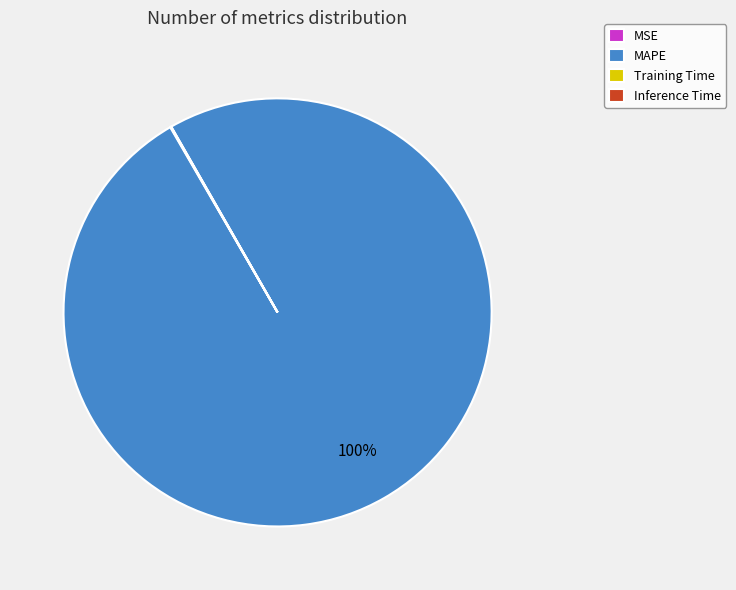

Which slice is the largest?

MAPE